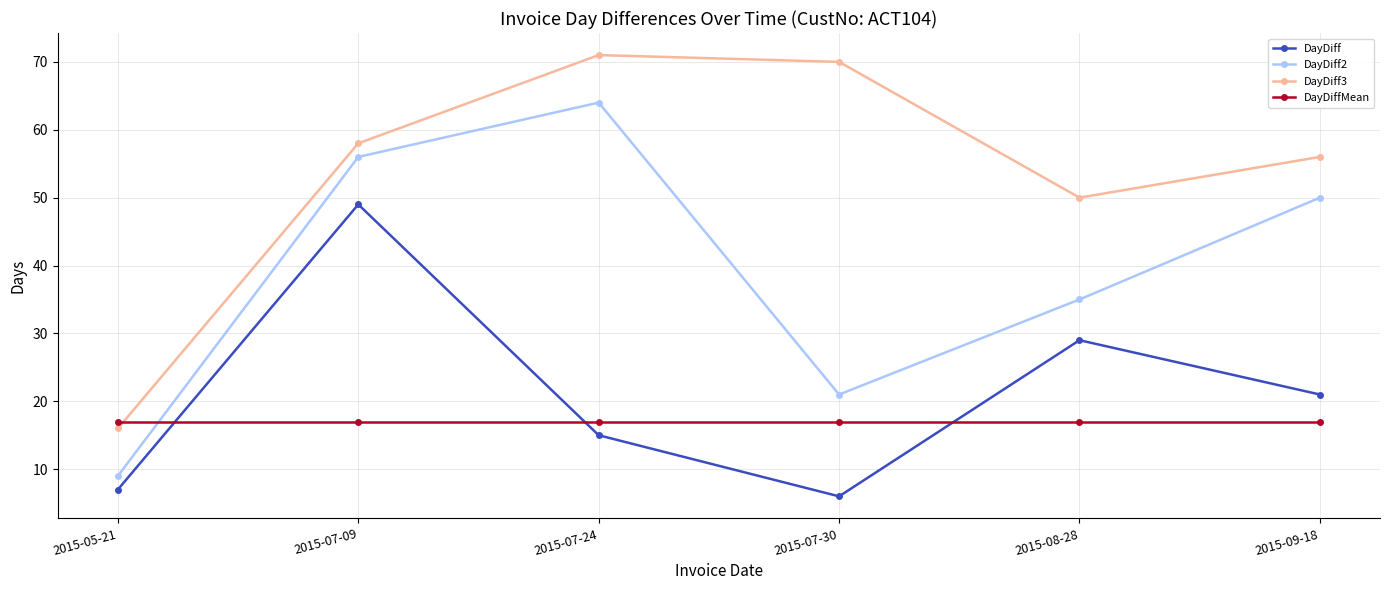

Between 2015-05-21 and 2015-07-30, which series saw the biggest shift?

DayDiff3